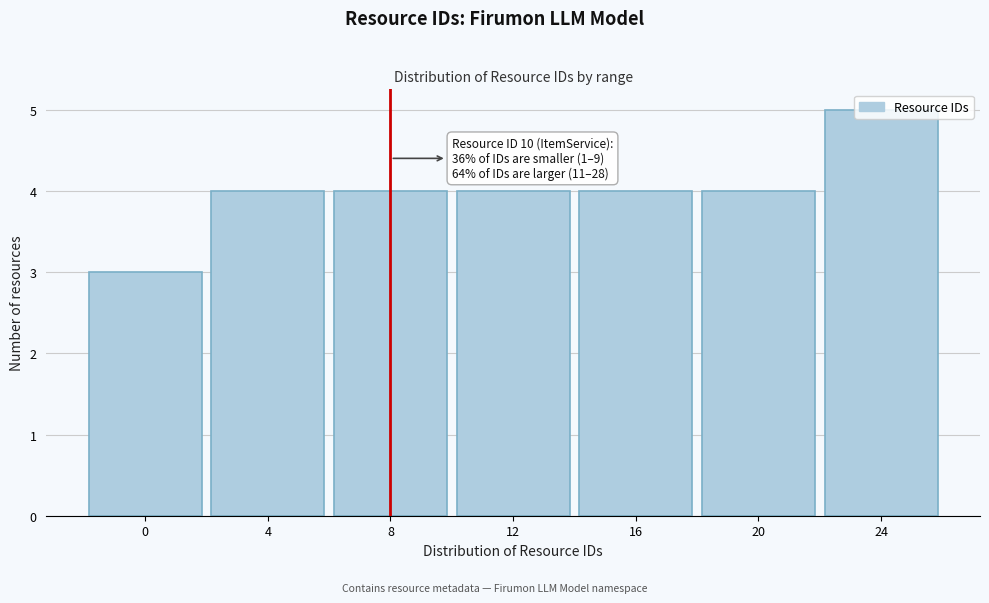

The chart shows a value of 4 at 8. True or false?

True